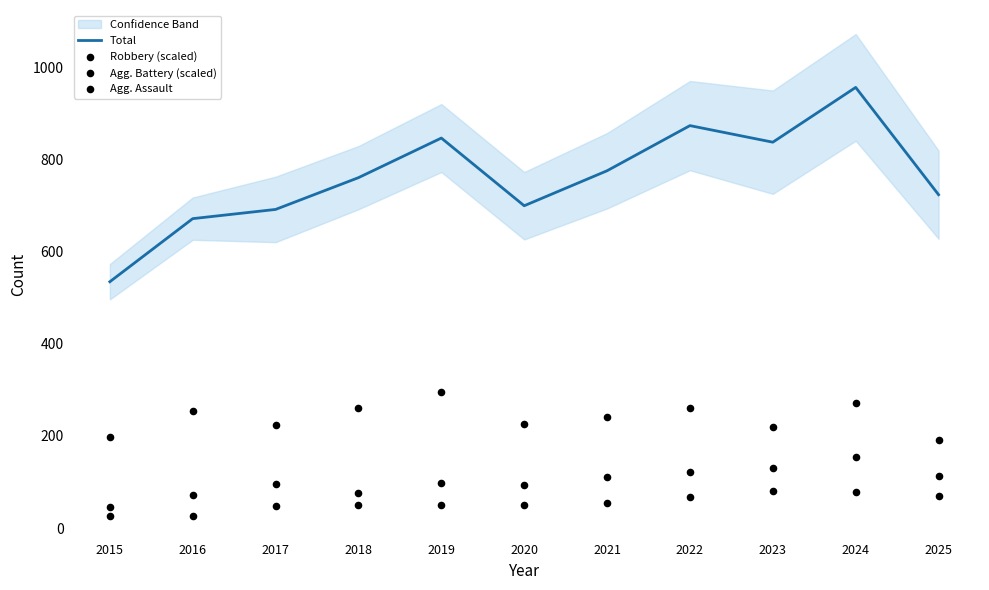

Which series contains the lowest Y value?

Agg. Battery (scaled)